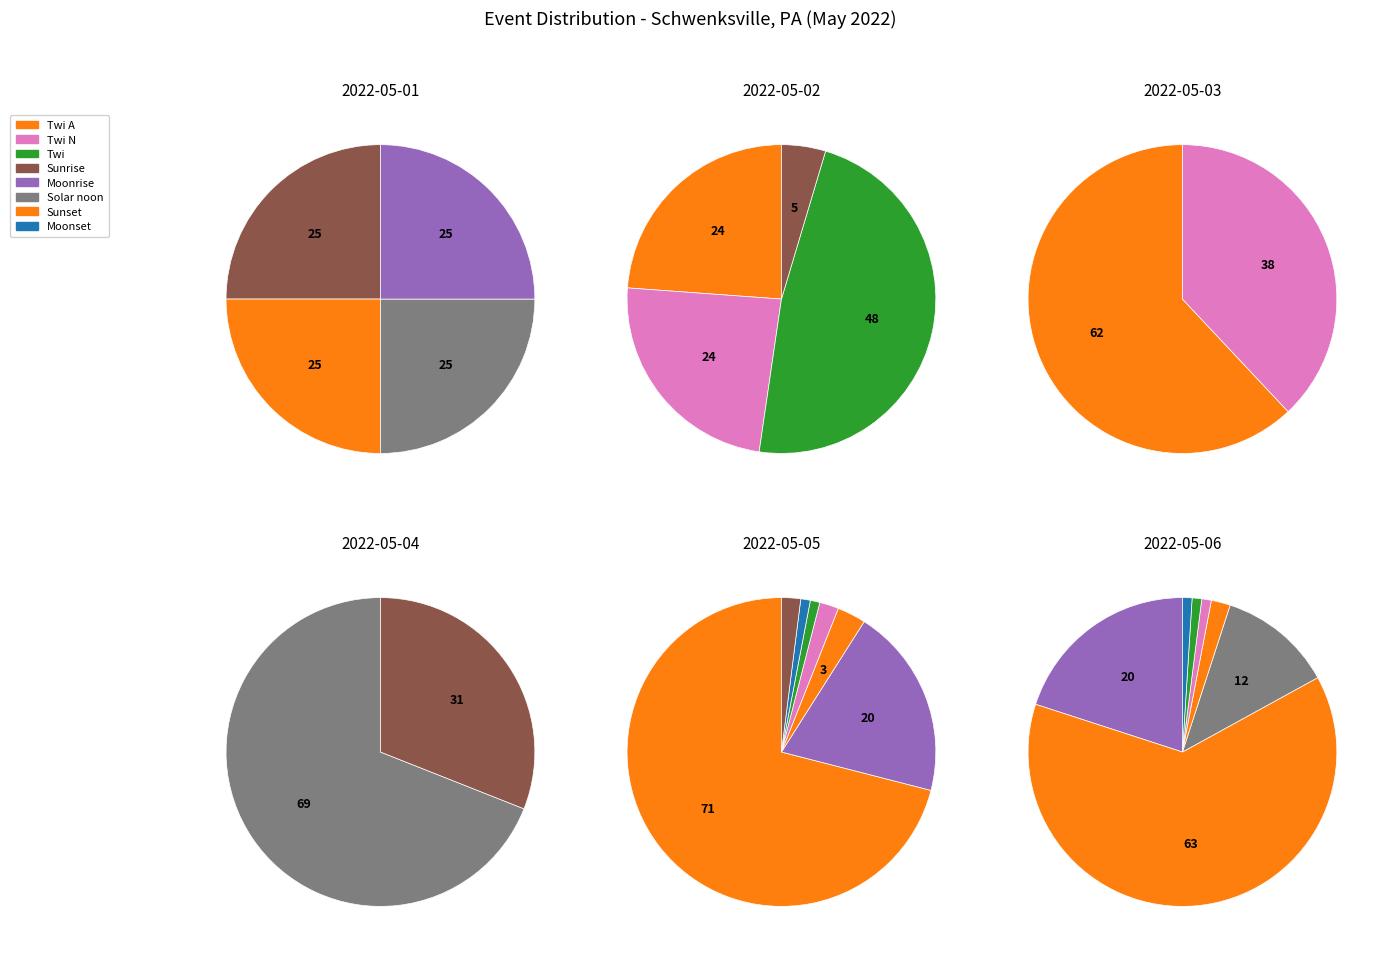

What is the ratio of the value at Sunrise to the value at Moonrise?

1.0